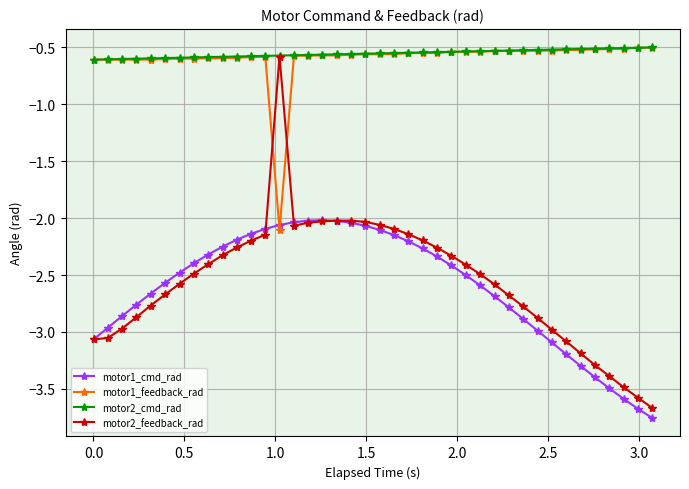

Which series has the widest spread of values?

motor2_feedback_rad